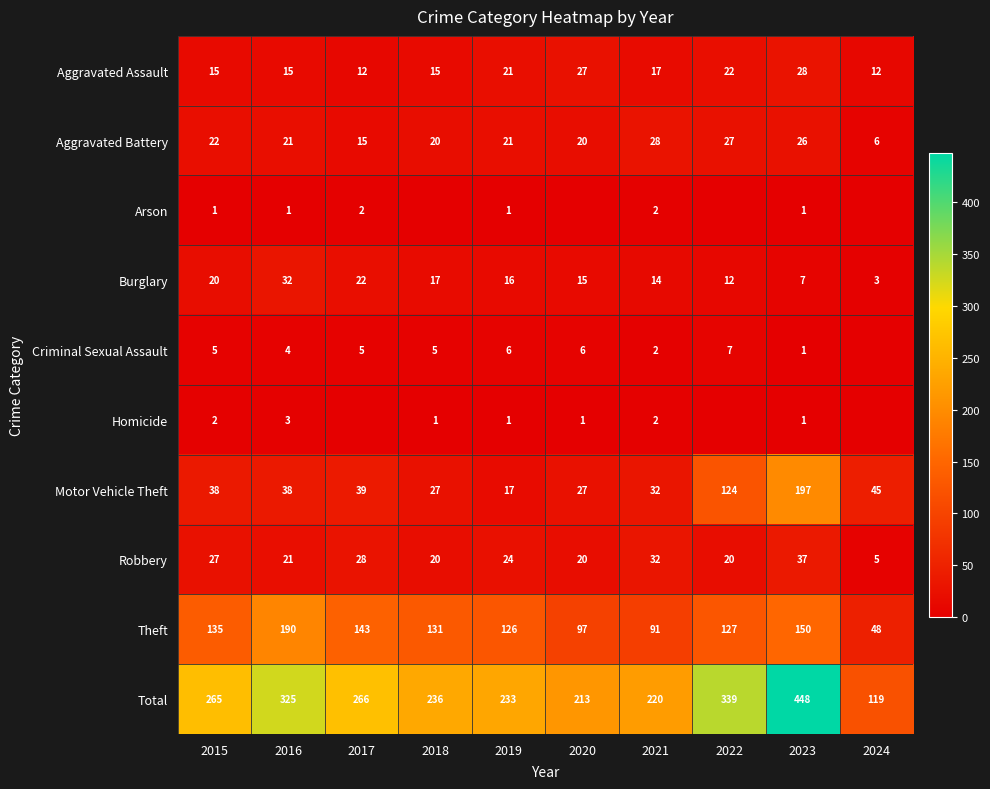

What is the difference between the second highest and second lowest values in the Total series?

126